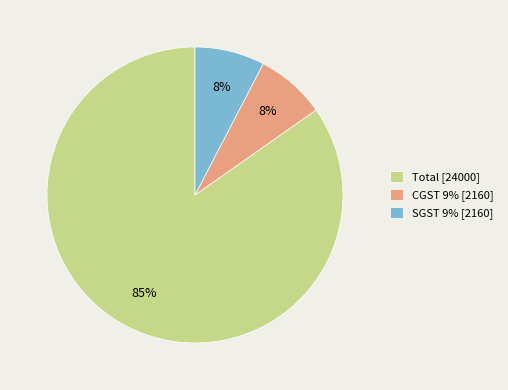

Is Total the majority of the pie?

Yes